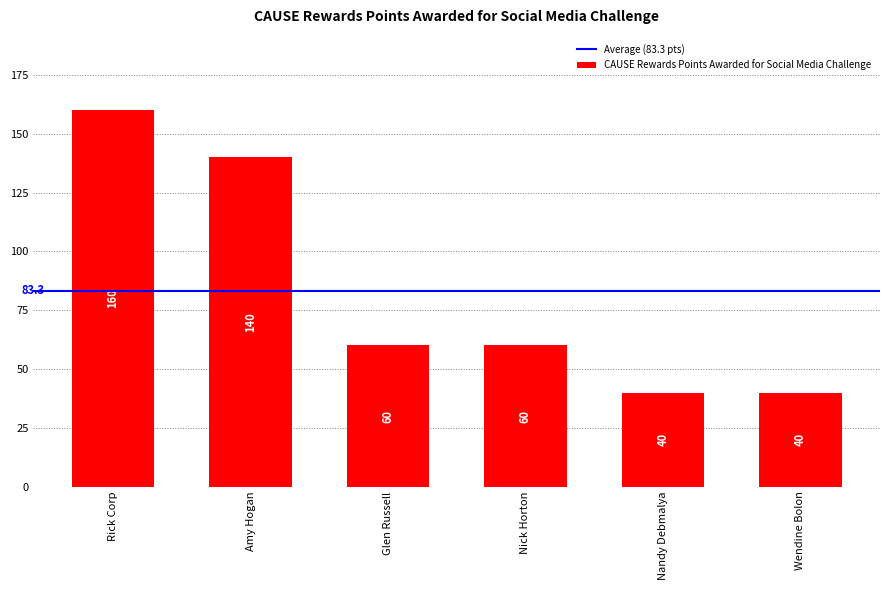

What is the change in value from Rick Corp to Nick Horton?

-100